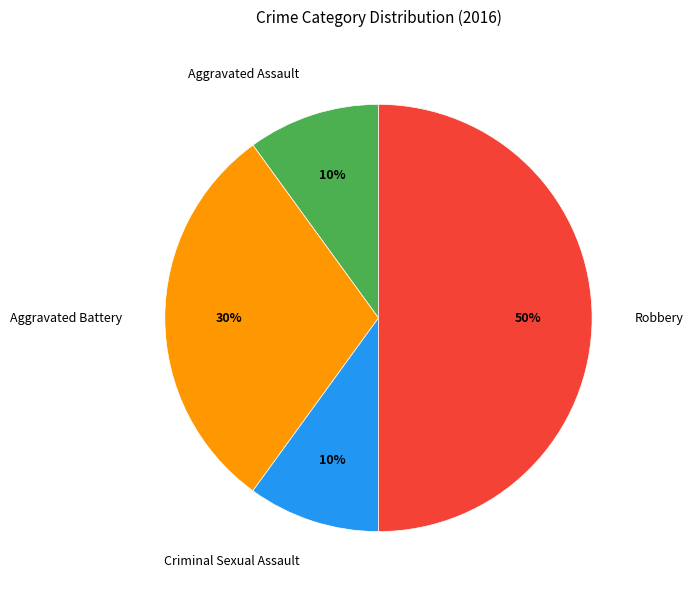

To the nearest percent, what is the average slice percentage?

25%